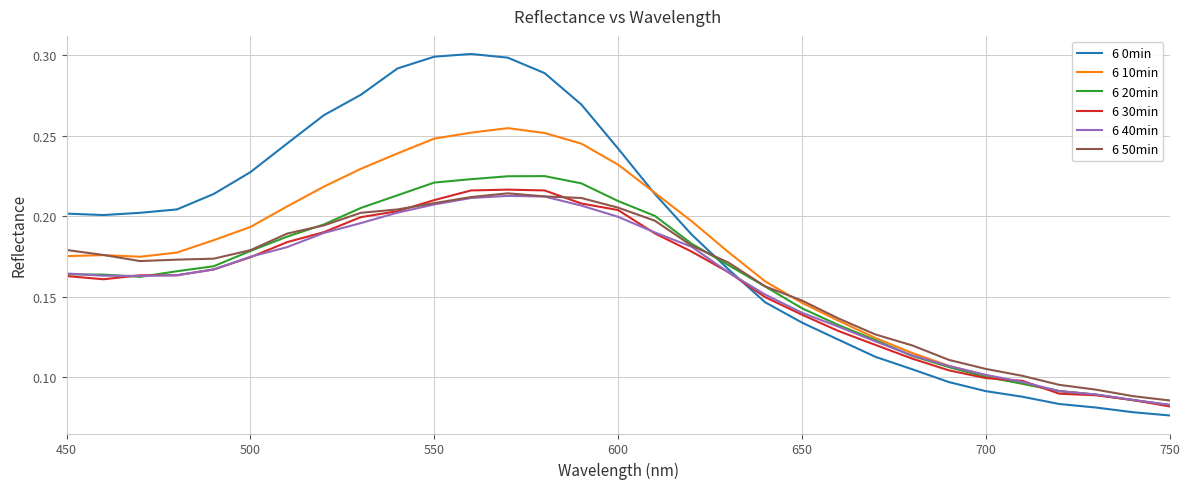

After their last crossing, which series has the higher values: 6 20min or 6 0min?

6 20min